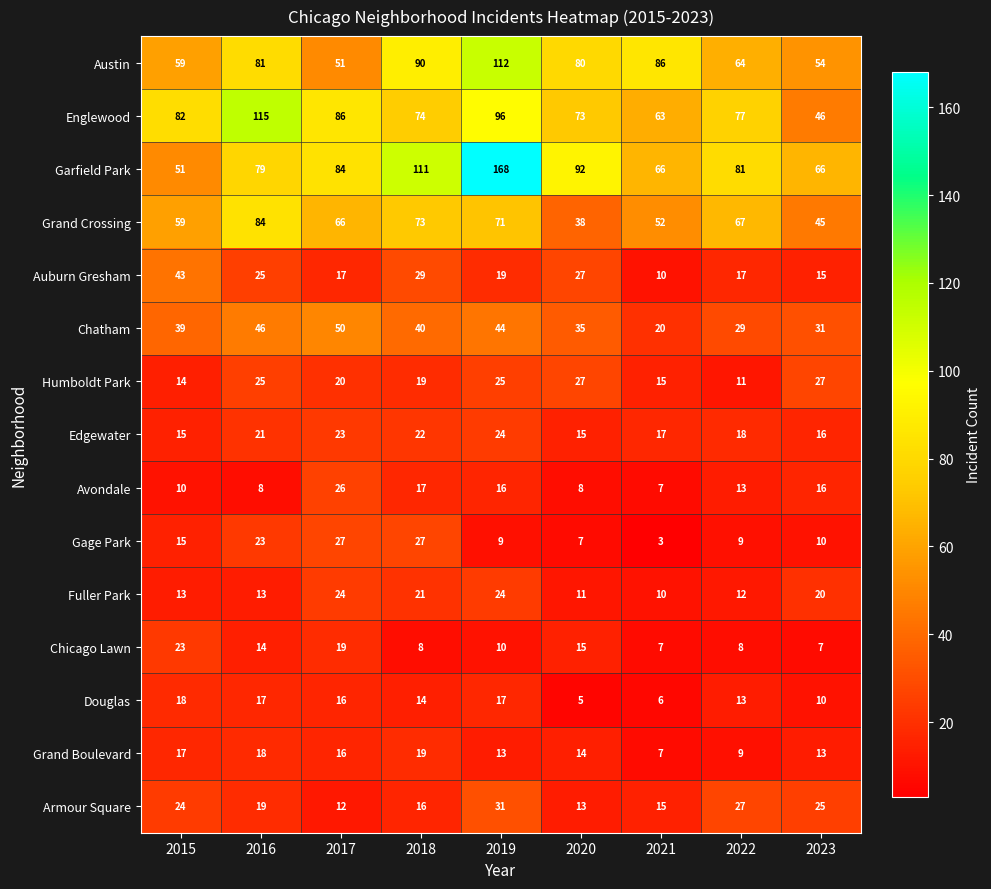

Which series has the largest range (max minus min)?

Garfield Park